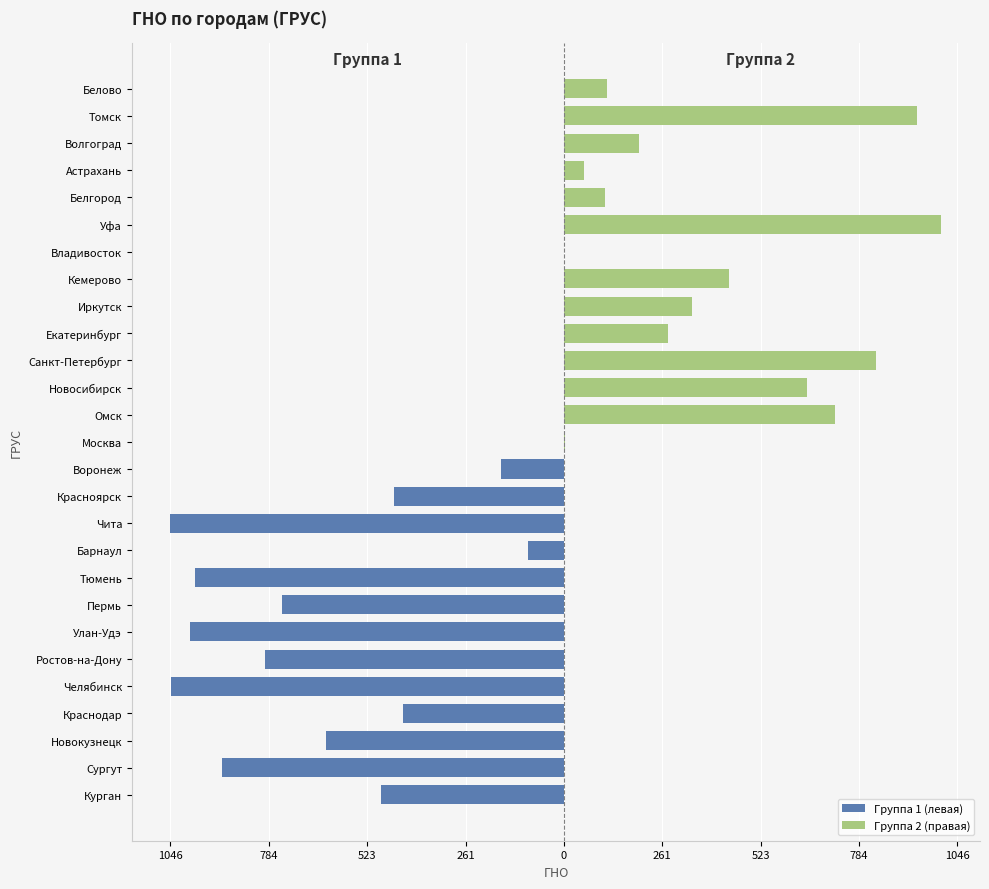

What is the greatest value displayed?

1046